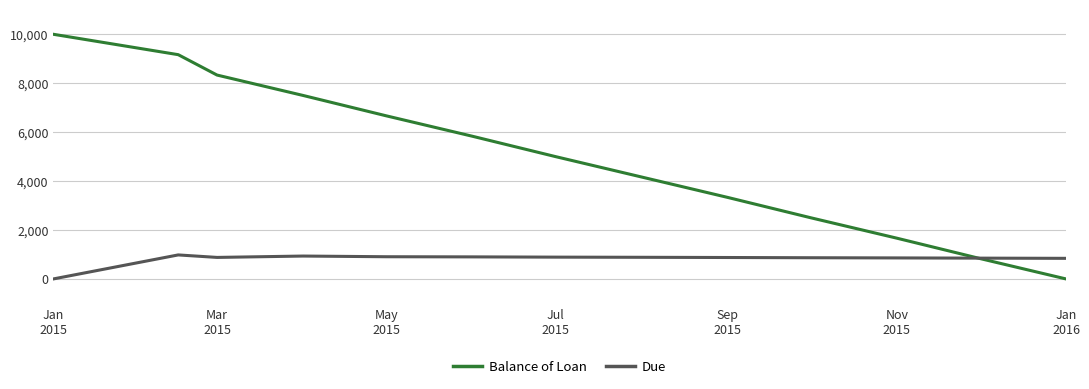

List the series in order of their peak value, highest first.

Balance of Loan, Due